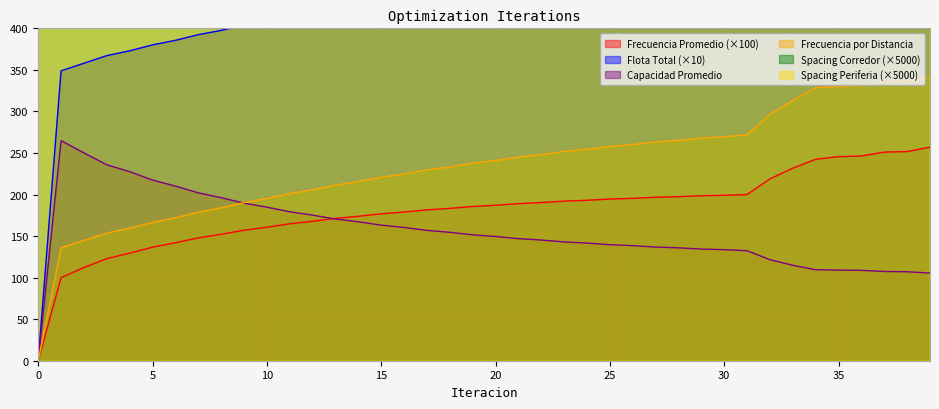

What are all the series names shown in the legend?

Frecuencia Promedio, Flota Total, Capacidad Promedio, Frecuencia por Distancia, Spacing Corredor, Spacing Periferia